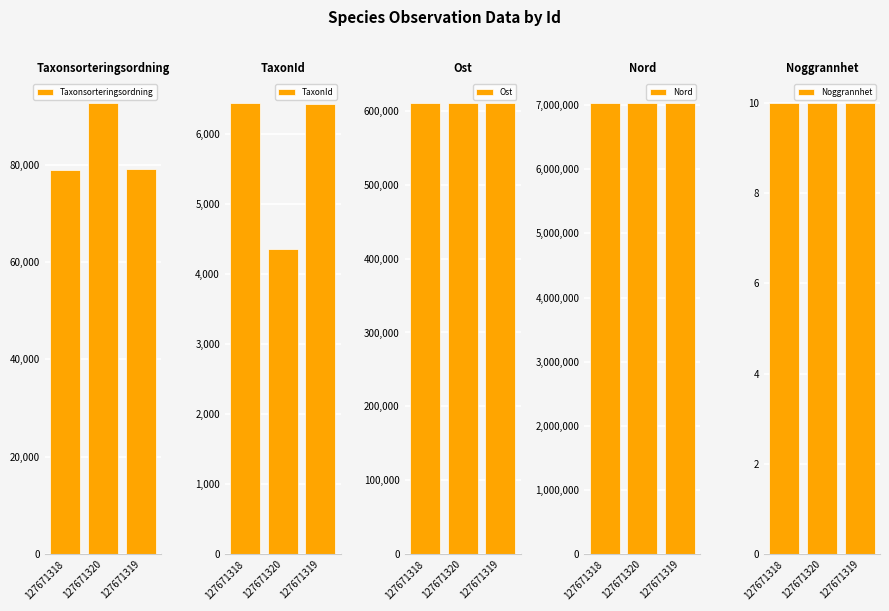

The value of Ost at 127671318 is 610469. True or false?

True